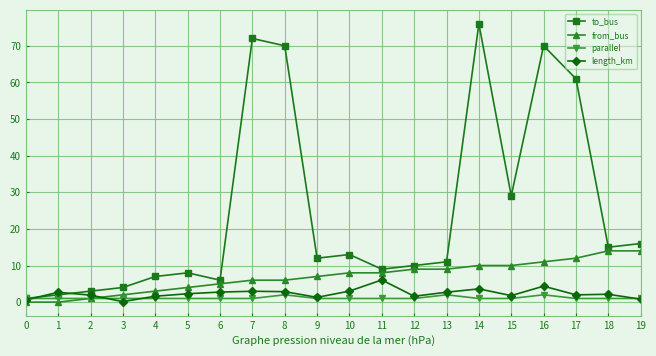

What value does the to_bus series have at 12?

10.0